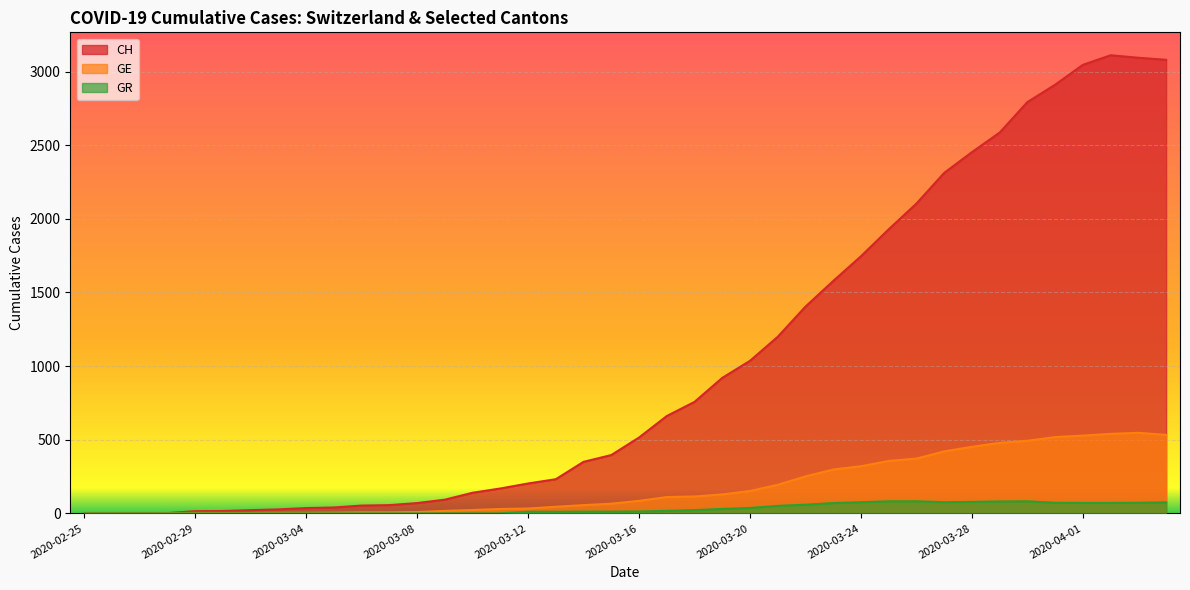

Which series changed the most between 2020-02-25 and 2020-03-11?

CH